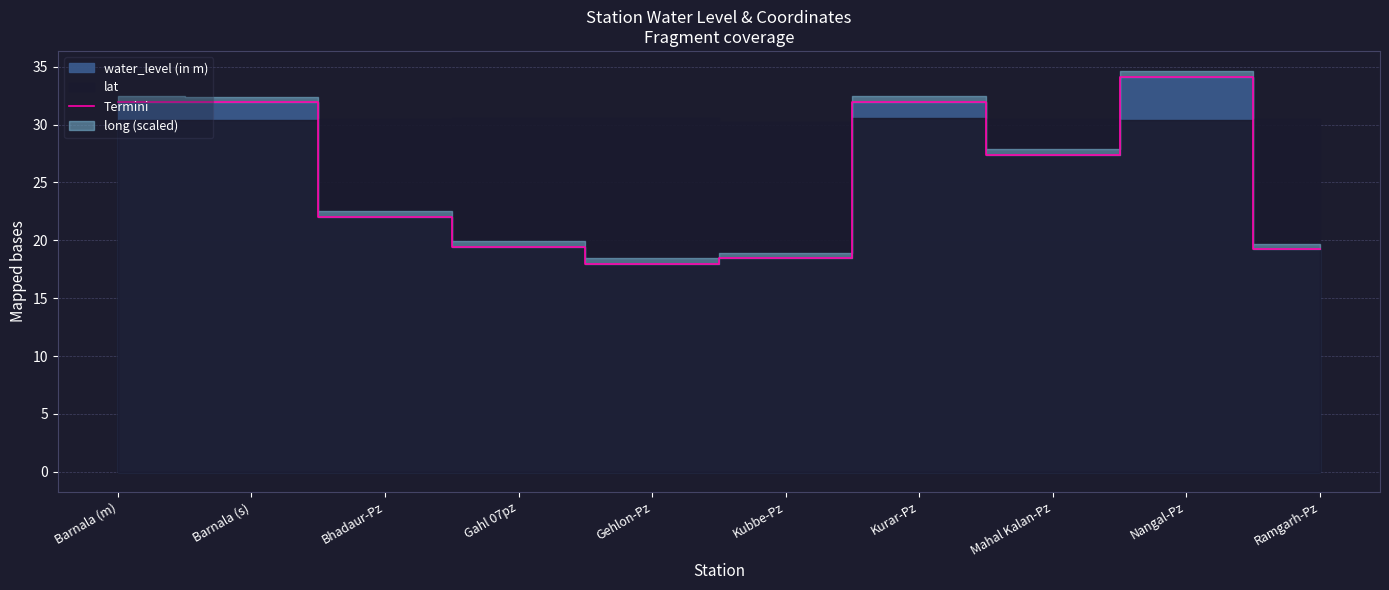

Rank the categories by value from highest to lowest.

Nangal-Pz, Barnala (m), Kurar-Pz, Barnala (s), Mahal Kalan-Pz, Bhadaur-Pz, Gahl 07pz, Ramgarh-Pz, Kubbe-Pz, Gehlon-Pz